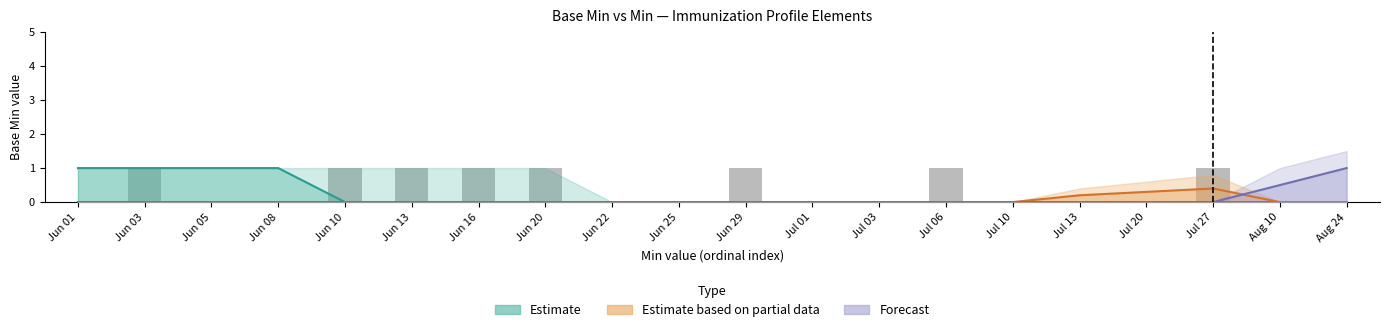

Is it true that the value at Jun 10 is 1?

True